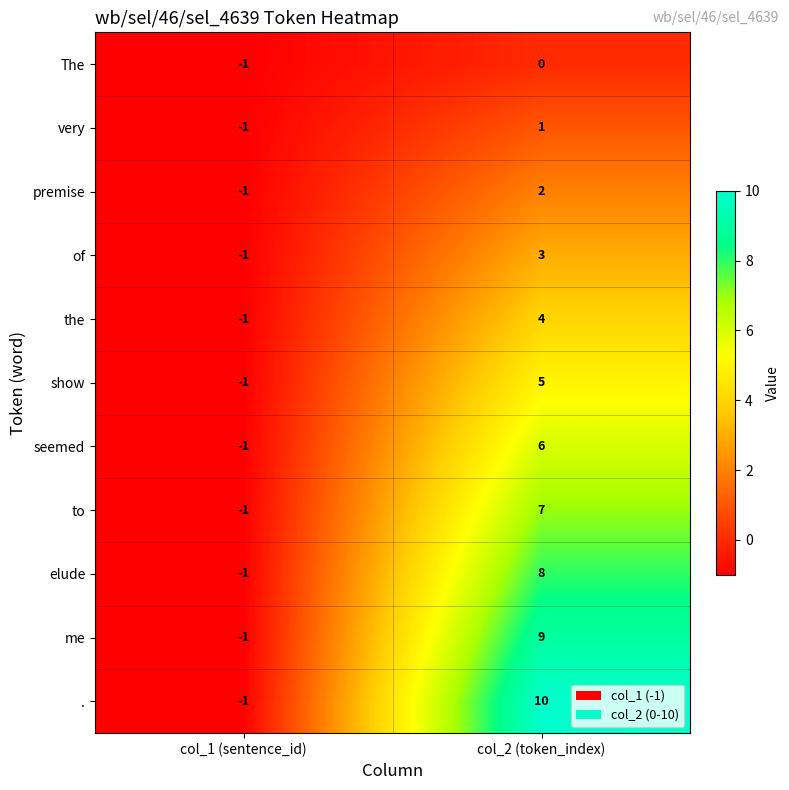

Reading right to left, list all the values displayed in this chart.

The: 0	-1
very: 1	-1
premise: 2	-1
of: 3	-1
the: 4	-1
show: 5	-1
seemed: 6	-1
to: 7	-1
elude: 8	-1
me: 9	-1
.: 10	-1